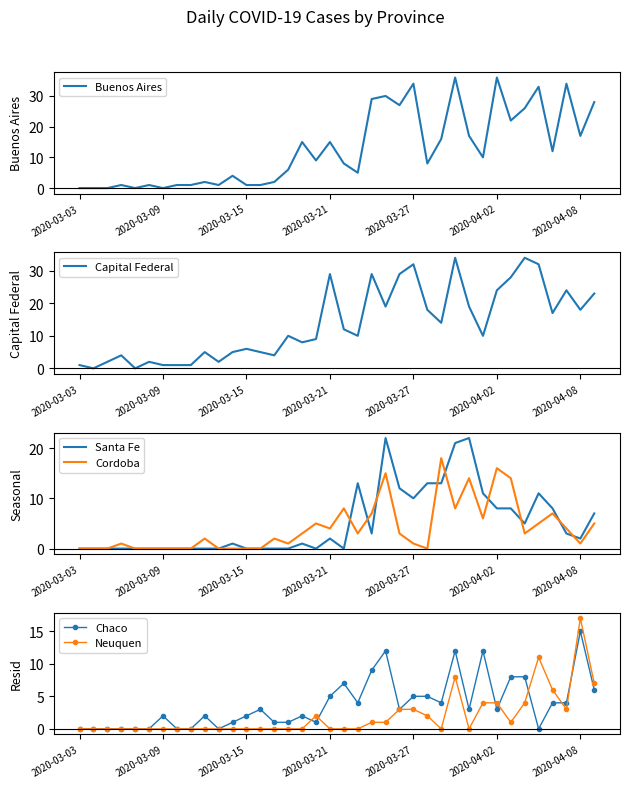

What is the highest value of the Cordoba series?

18